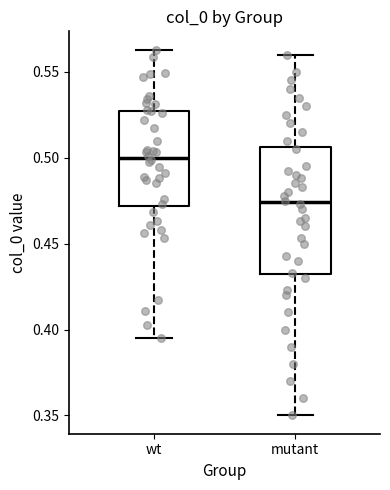

Where is the upper edge of the box for mutant on the y-axis? The values are not printed on the chart, so give them approximately, as read against the axis.

0.505